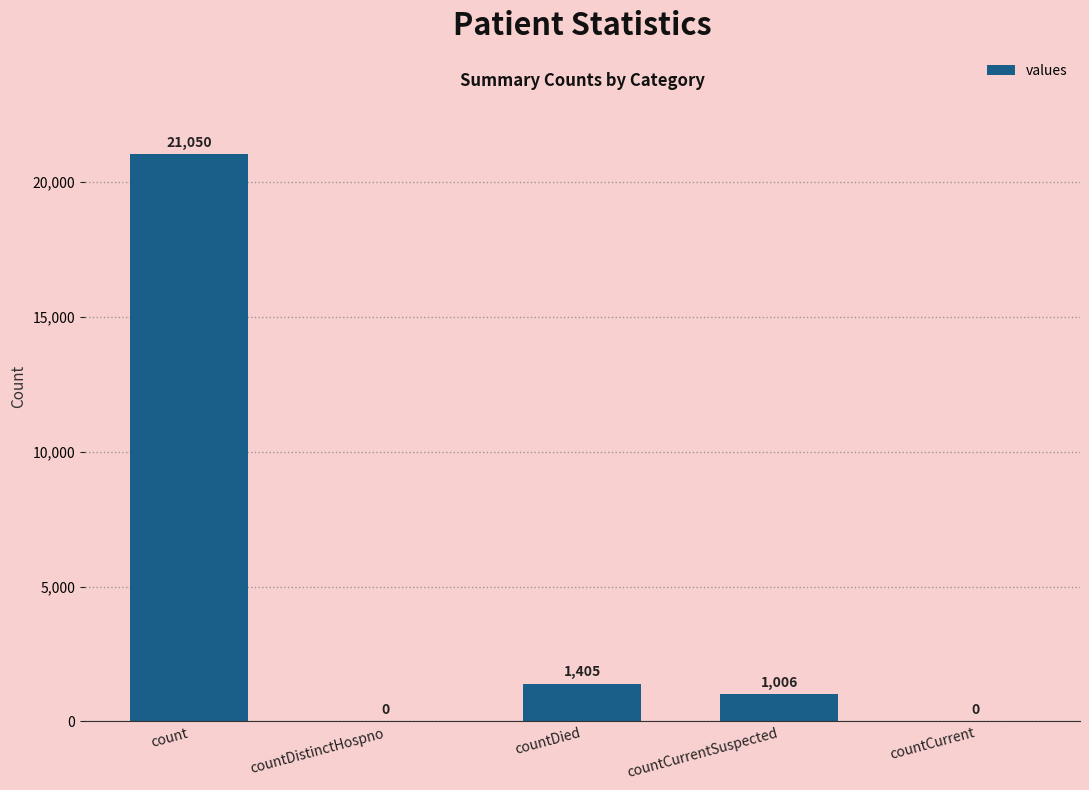

Where is the data nearest to the value 10525?

countDied